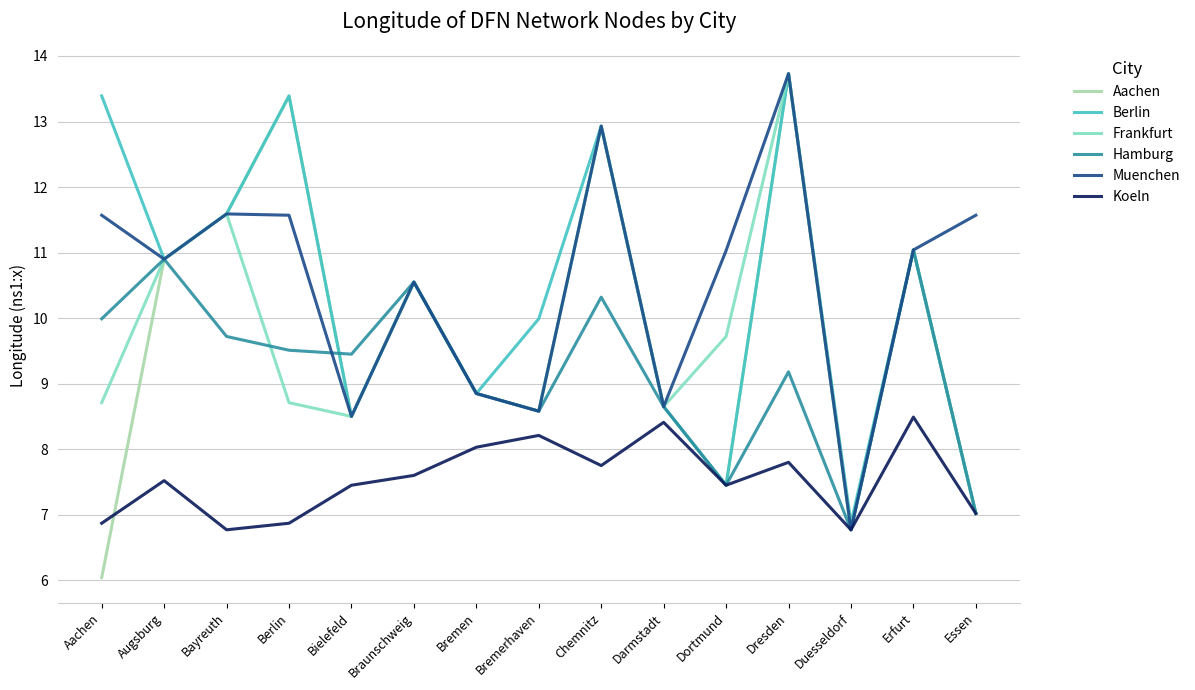

At how many categories does at least one series exceed 8?

14